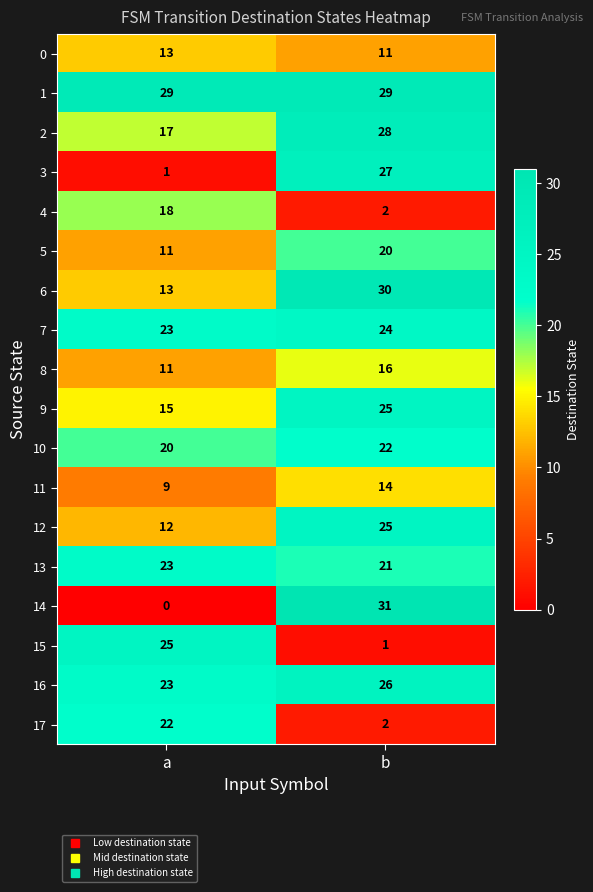

What value does the 17 series have at a, to the nearest 5?

20